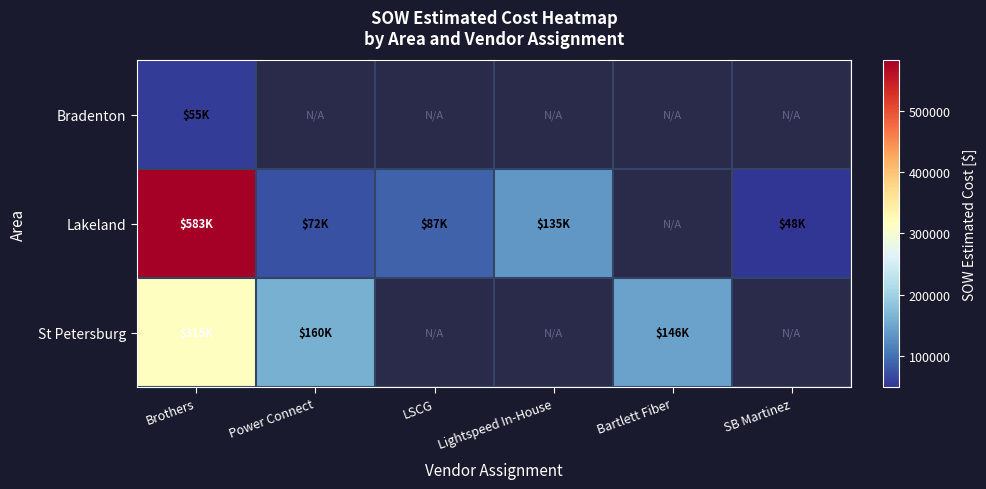

List the series in order of their overall mean, lowest first.

Bradenton, Lakeland, St Petersburg